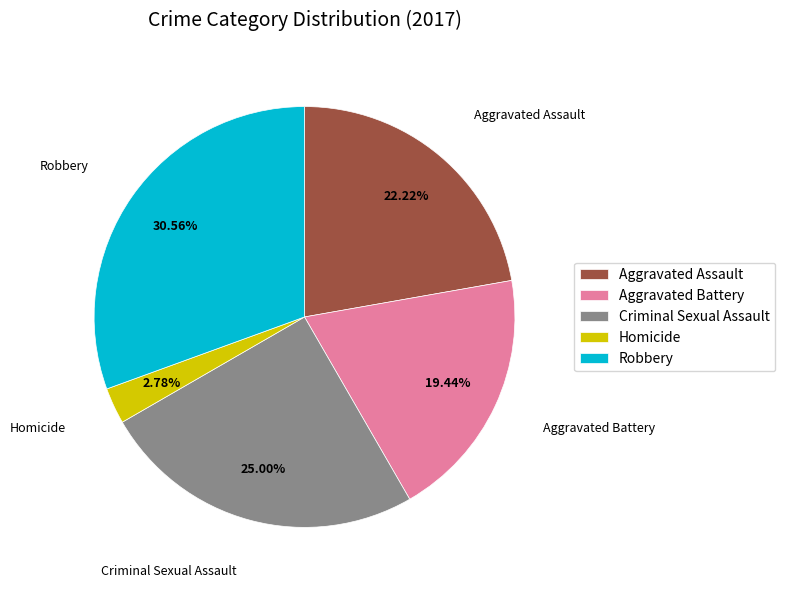

What is the largest slice in the pie chart?

Robbery